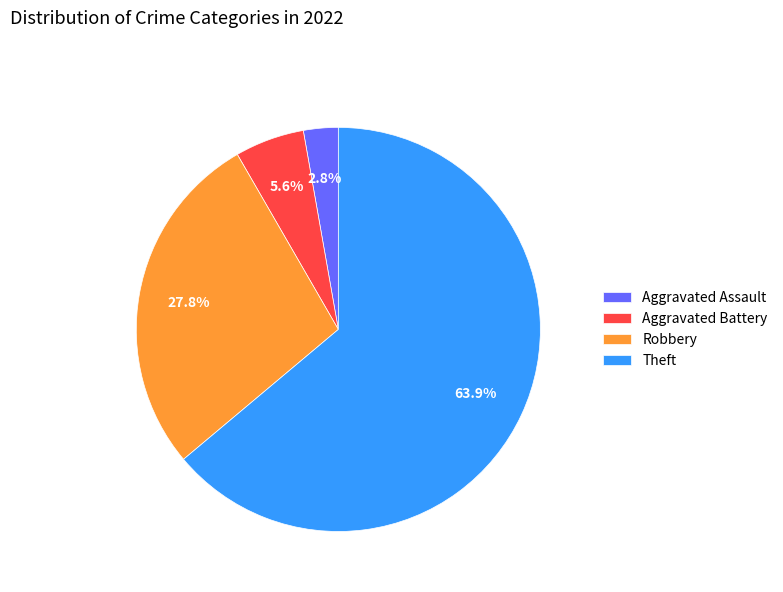

Is there any slice that represents more than half of the pie?

Yes